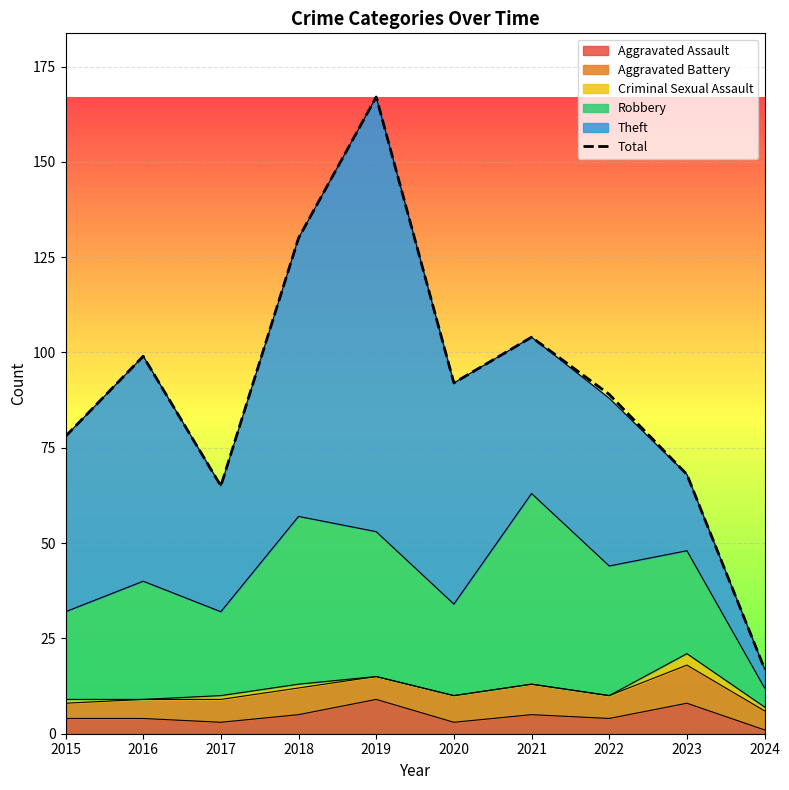

The value at 2016 is 29. True or false?

False